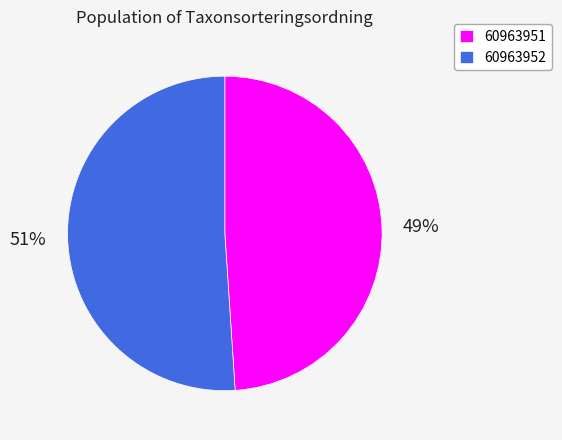

To the nearest percent, what portion does 60963952 represent?

51%